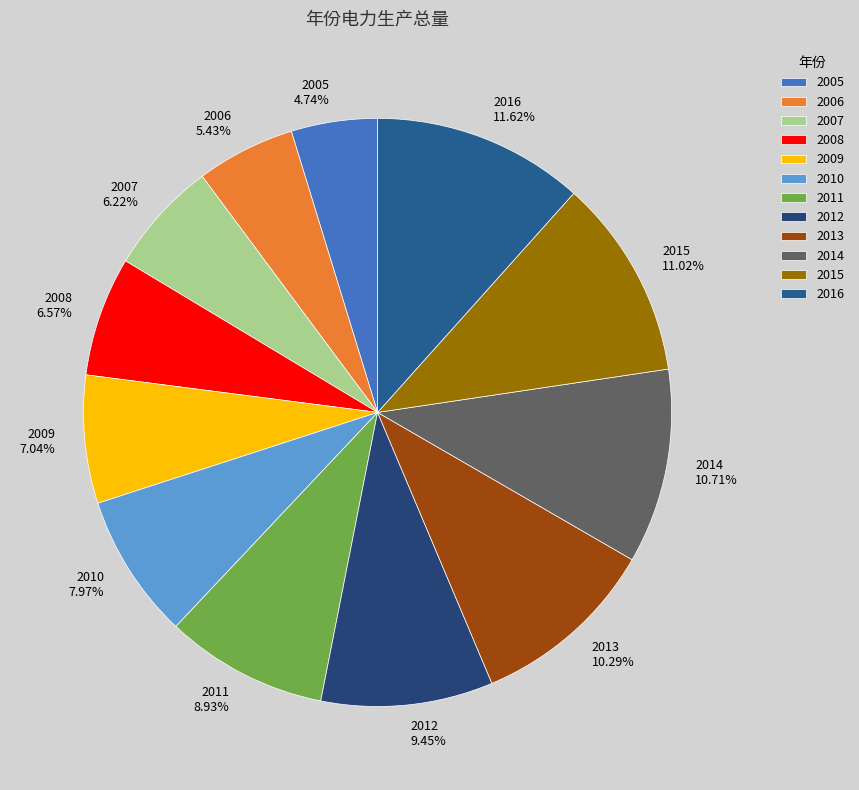

What percentage is the 2015 slice, to the nearest percent?

11%